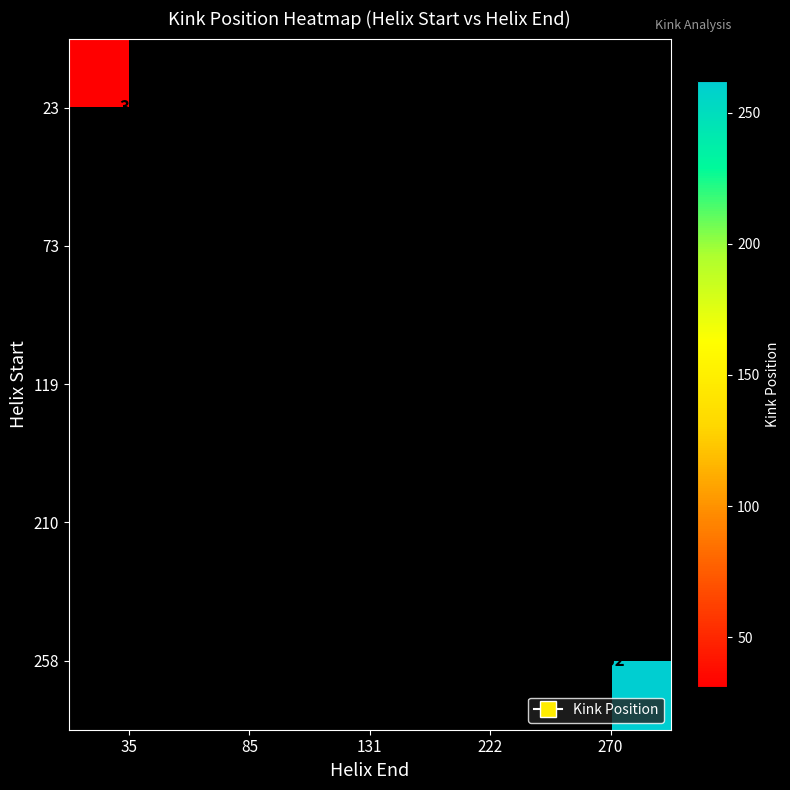

What is the maximum value shown in the chart?

262.0